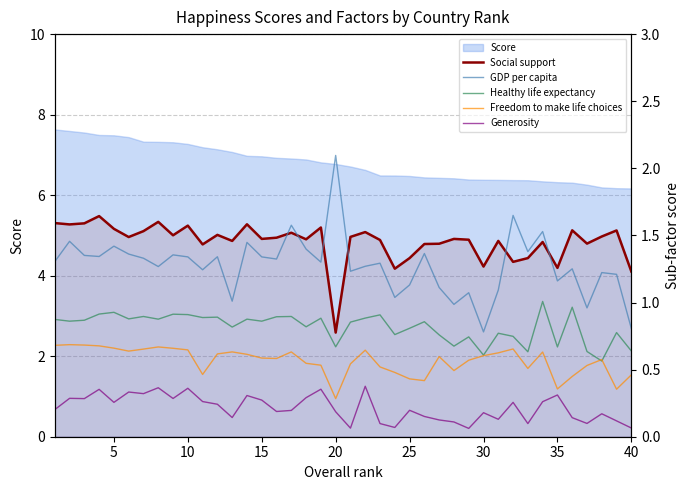

How many interior local valleys does the GDP per capita series have?

13